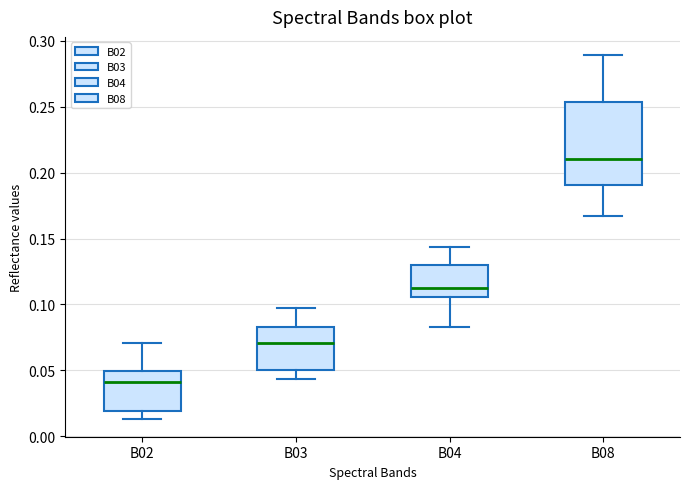

Reading left to right, transcribe this box plot: for each box, give where its median line is, the range the box spans, and where its two whiskers end, as read against the y-axis. The values are not printed on the chart, so give them approximately, as read against the axis.

B02: median 0.040, box 0.020 to 0.050, whiskers 0.015 to 0.070
B03: median 0.070, box 0.050 to 0.085, whiskers 0.045 to 0.095
B04: median 0.115, box 0.105 to 0.130, whiskers 0.085 to 0.145
B08: median 0.210, box 0.190 to 0.255, whiskers 0.165 to 0.290